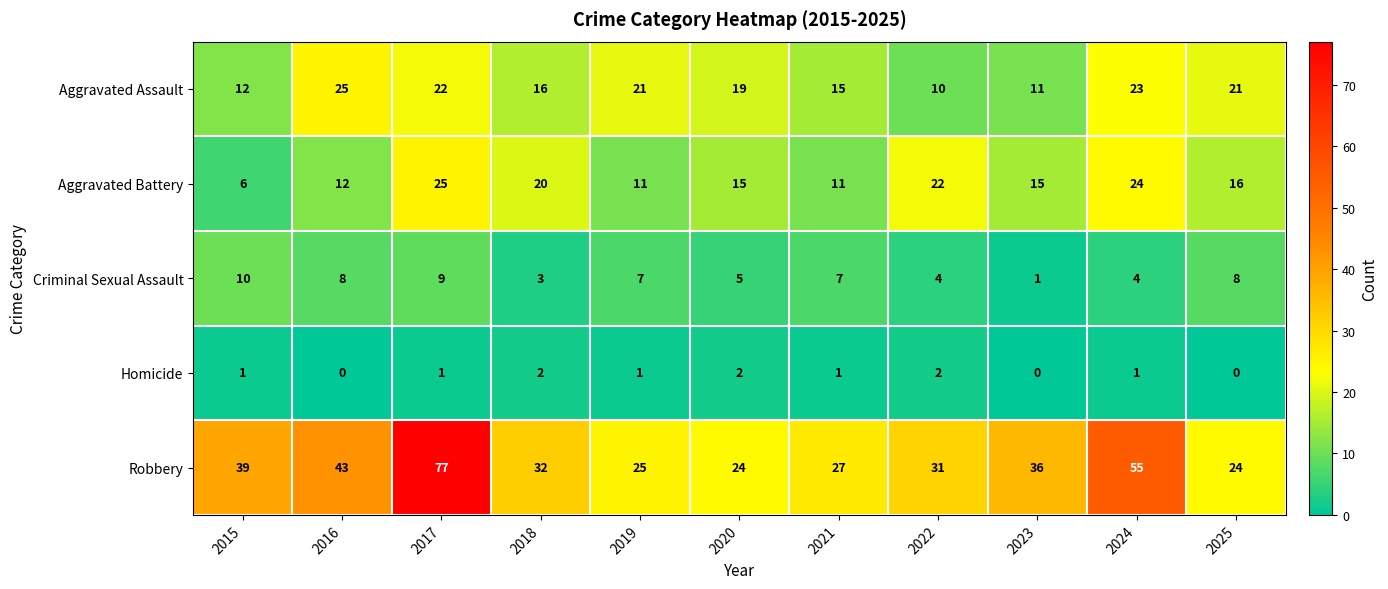

How many Criminal Sexual Assault values are between 4 and 8?

7